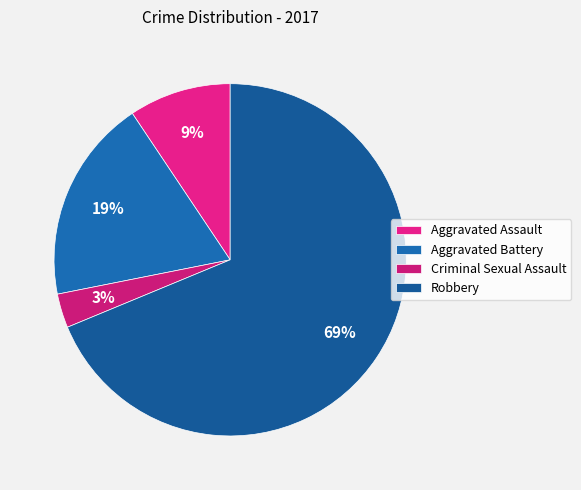

How many segments does this pie chart have?

4